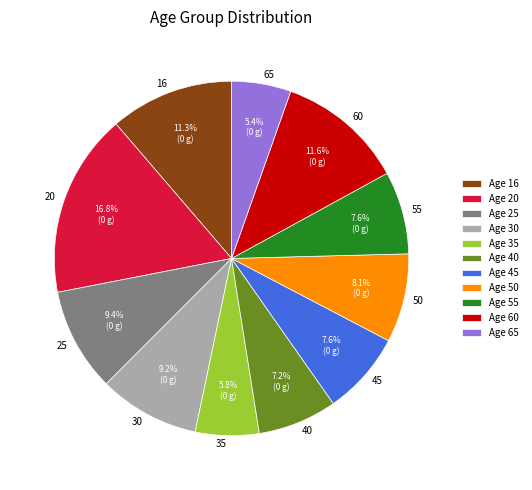

To the nearest percent, what is the combined percentage of 16 and 60?

23%